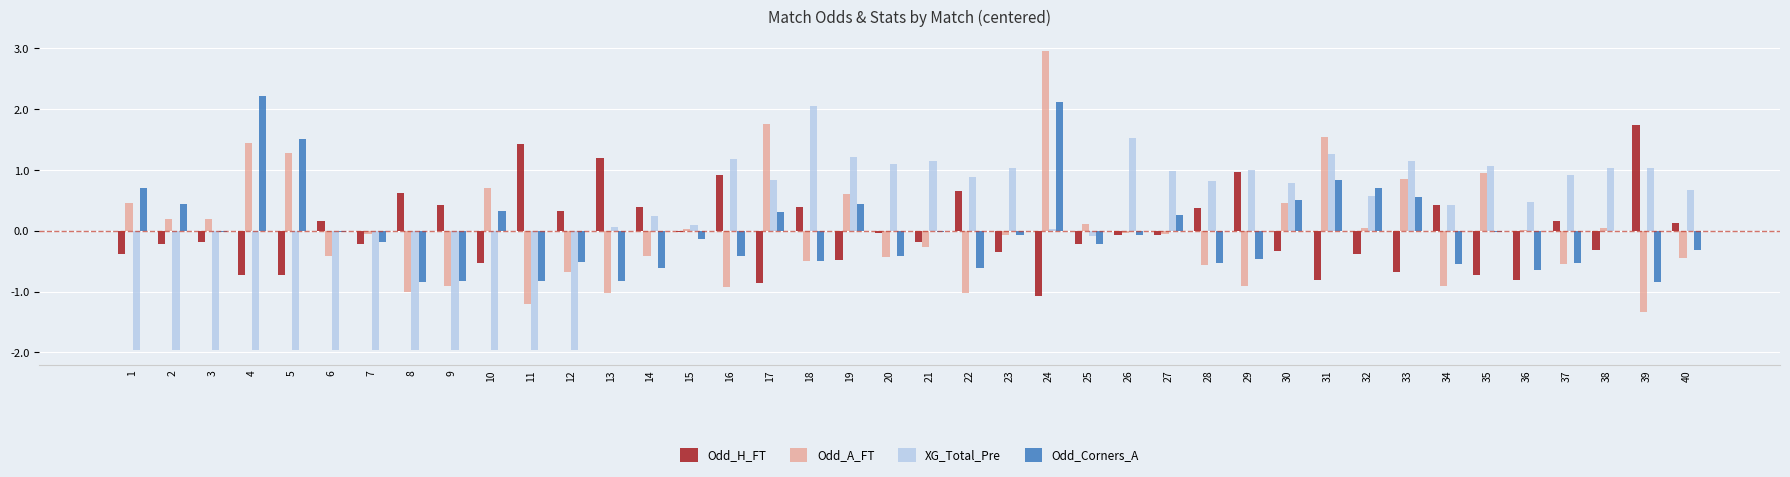

At which category is the sum across all series the highest?

24